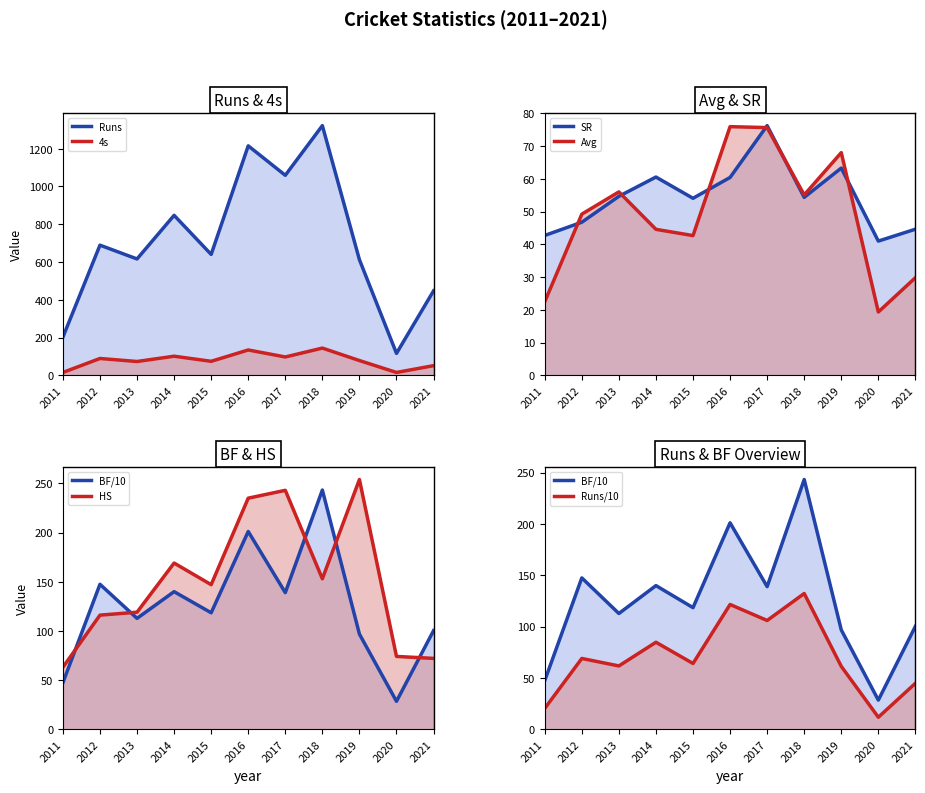

Reading left to right, transcribe all the data shown in this chart.

Runs: 2011=202.0	2012=689.0	2013=616.0	2014=847.0	2015=640.0	2016=1215.0	2017=1059.0	2018=1322.0	2019=612.0	2020=116.0	2021=447.0
4s: 2011=15.0	2012=89.0	2013=73.0	2014=101.0	2015=74.0	2016=134.0	2017=97.0	2018=144.0	2019=78.0	2020=15.0	2021=51.0
Avg: 2011=22.4	2012=49.2	2013=56.0	2014=44.6	2015=42.7	2016=75.9	2017=75.6	2018=55.1	2019=68.0	2020=19.3	2021=29.8
SR: 2011=42.7	2012=46.7	2013=54.6	2014=60.5	2015=54.0	2016=60.4	2017=76.2	2018=54.3	2019=63.3	2020=41.0	2021=44.6
BF: 2011=47.3	2012=147.4	2013=112.7	2014=139.9	2015=118.4	2016=201.1	2017=138.9	2018=243.3	2019=96.7	2020=28.3	2021=100.2
HS: 2011=63.0	2012=116.0	2013=119.0	2014=169.0	2015=147.0	2016=235.0	2017=243.0	2018=153.0	2019=254.0	2020=74.0	2021=72.0